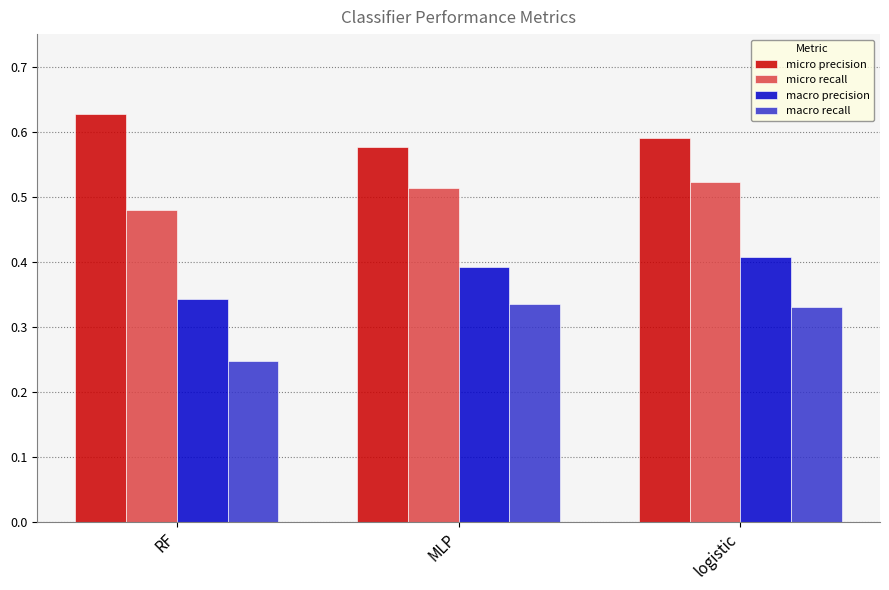

Is it true that micro recall equals 0.7 at logistic?

False